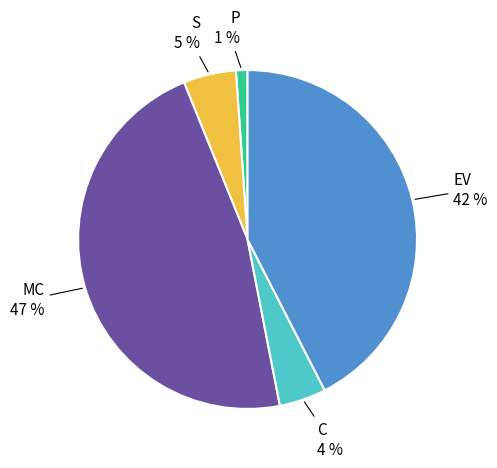

How many segments does this pie chart have?

5